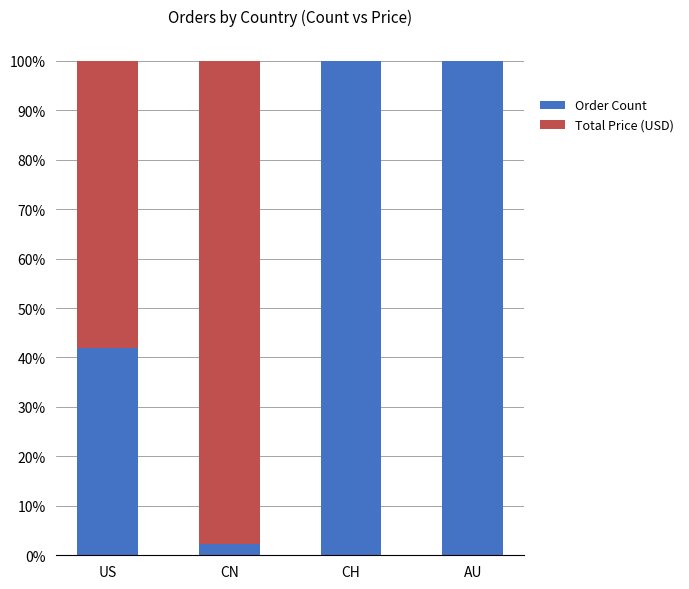

Is it true that Order Count equals 100.0 at CH?

True